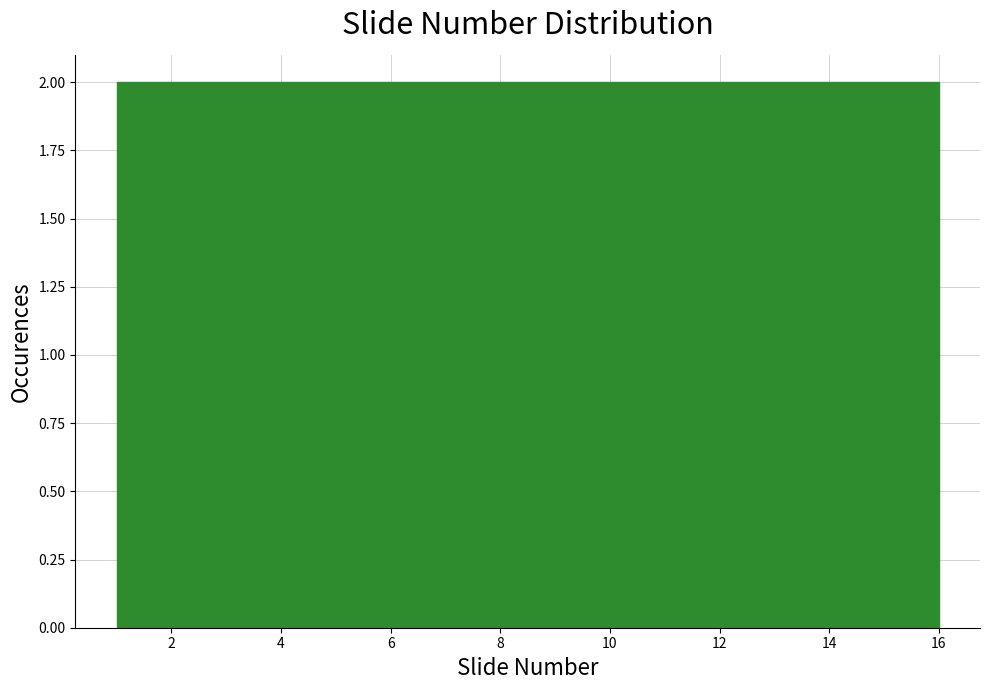

Reading left to right, list every bar in this chart as the range it spans on the x-axis followed by its height. Neither the bar edges nor the heights are printed on the chart, so give them approximately, as read against the axes.

1.0 to 2.8: 2
2.8 to 4.8: 2
4.8 to 6.6: 2
6.6 to 8.6: 2
8.6 to 10.4: 2
10.4 to 12.2: 2
12.2 to 14.2: 2
14.2 to 16.0: 2